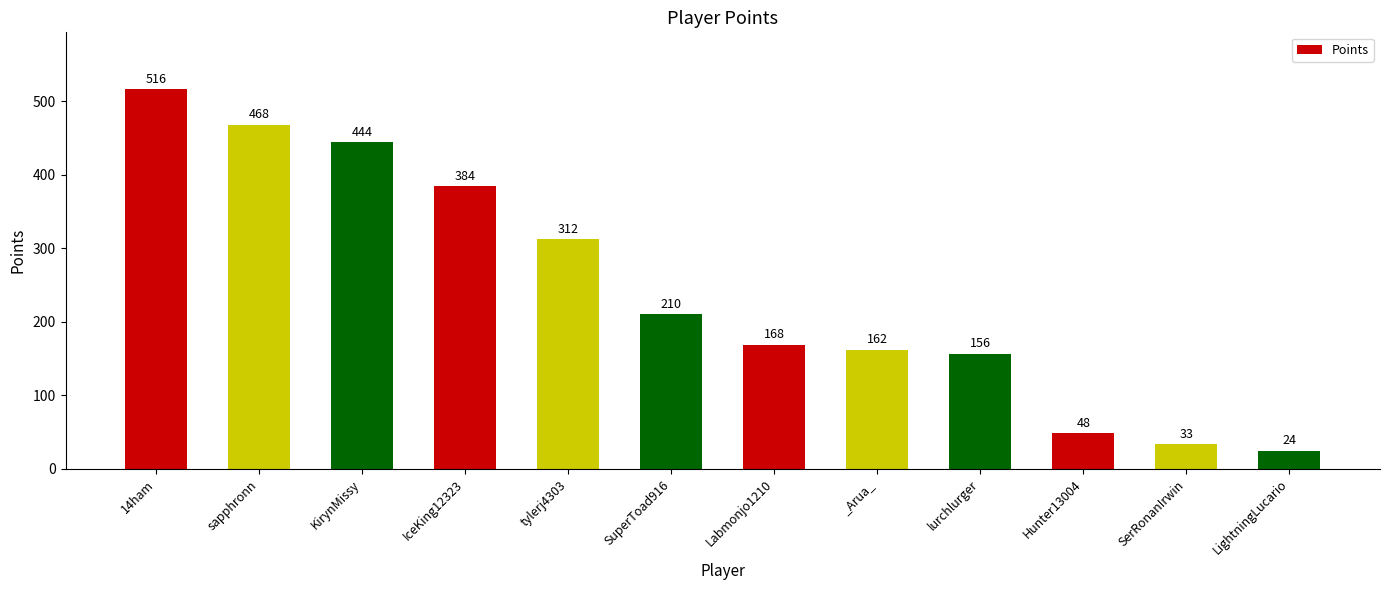

At which label does the data first exceed 210?

14ham